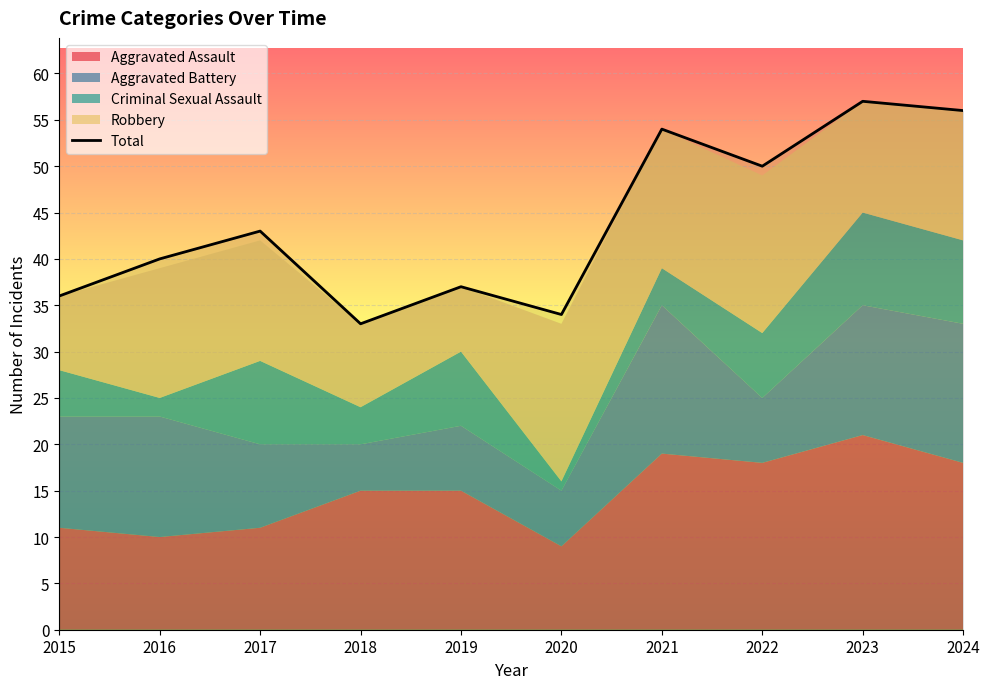

What is the difference between the second highest and second lowest values?

22